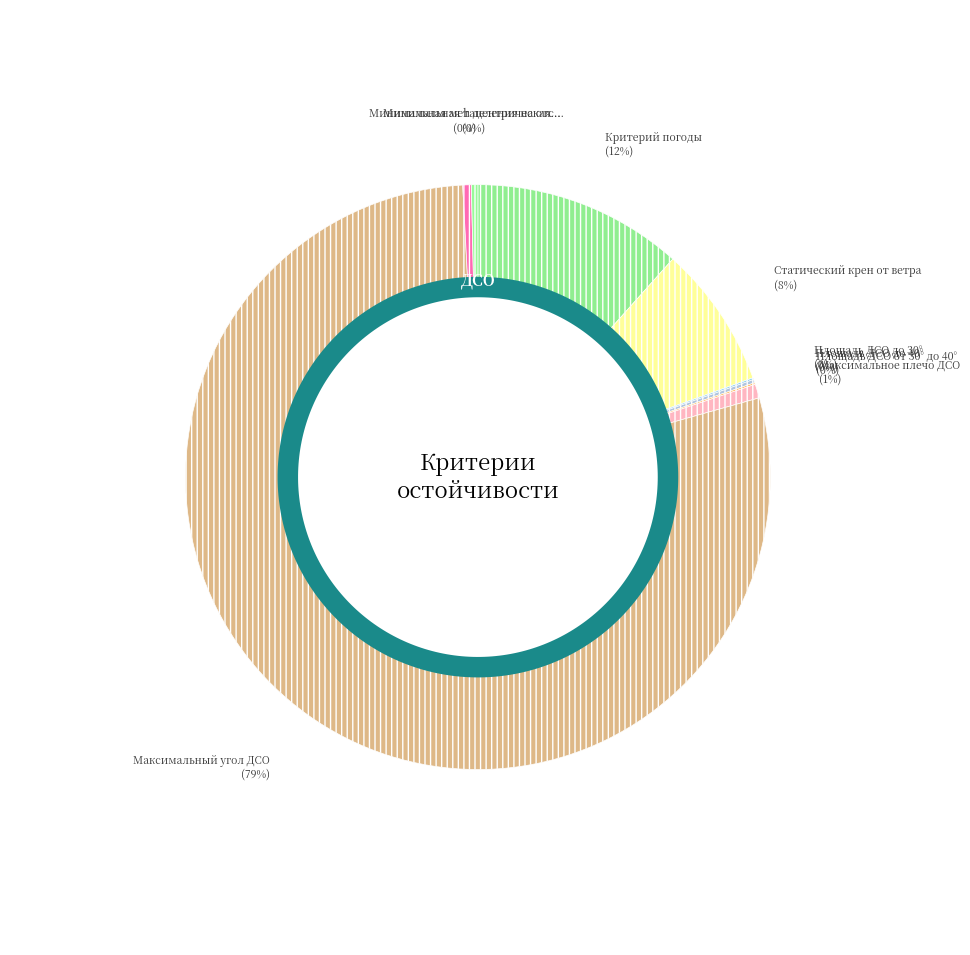

Is it true that Площадь ДСО до 40° is 9% of the pie?

False